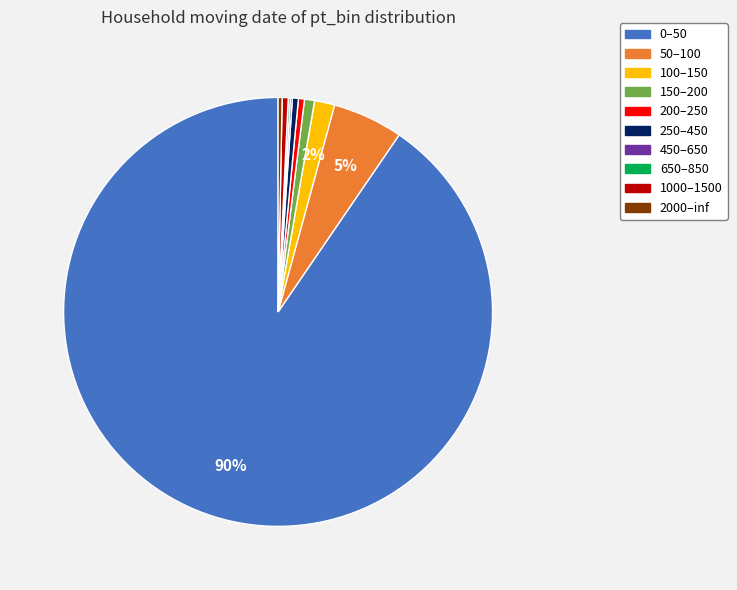

The 250–450 slice represents 0% of the pie. True or false?

True